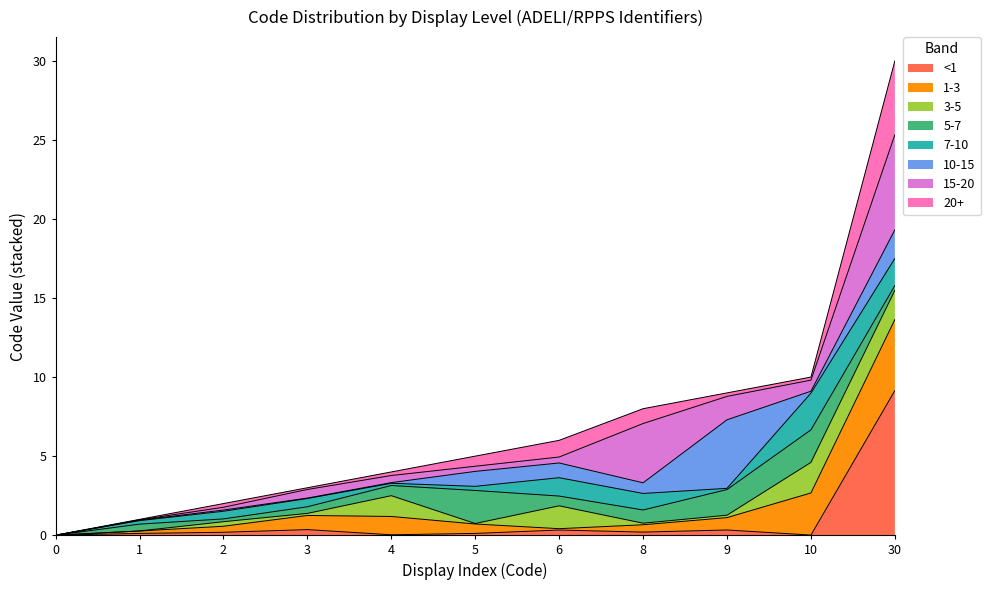

At which label is the value closest to 15?

10